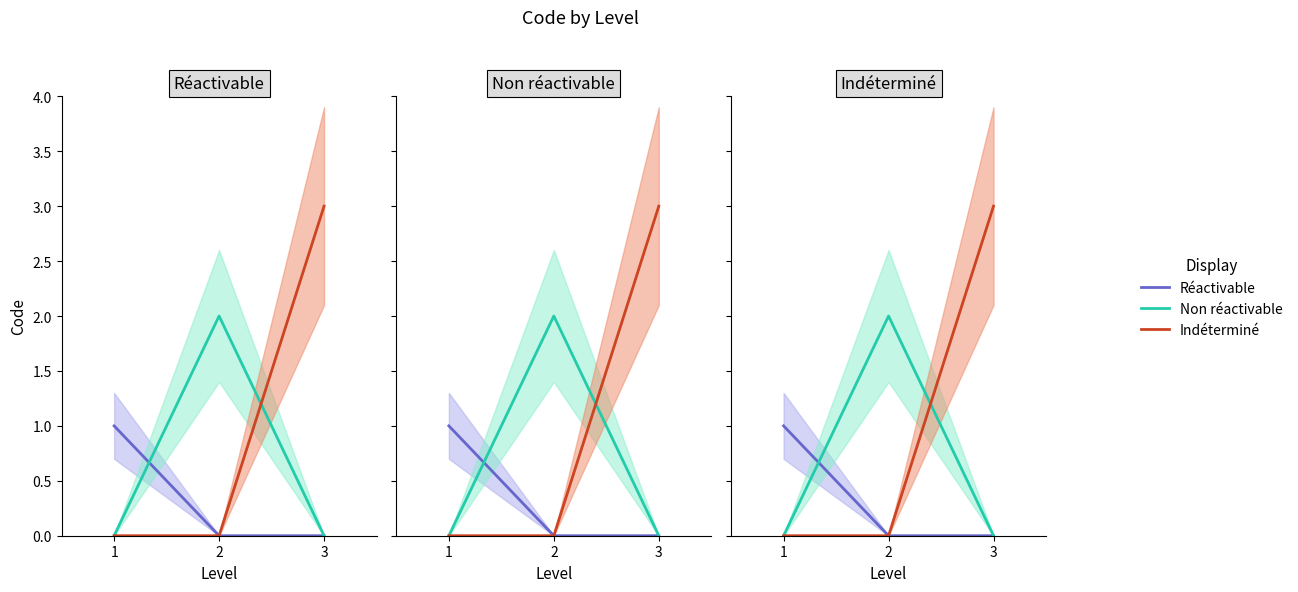

What is the difference between the highest and lowest values at 2?

2